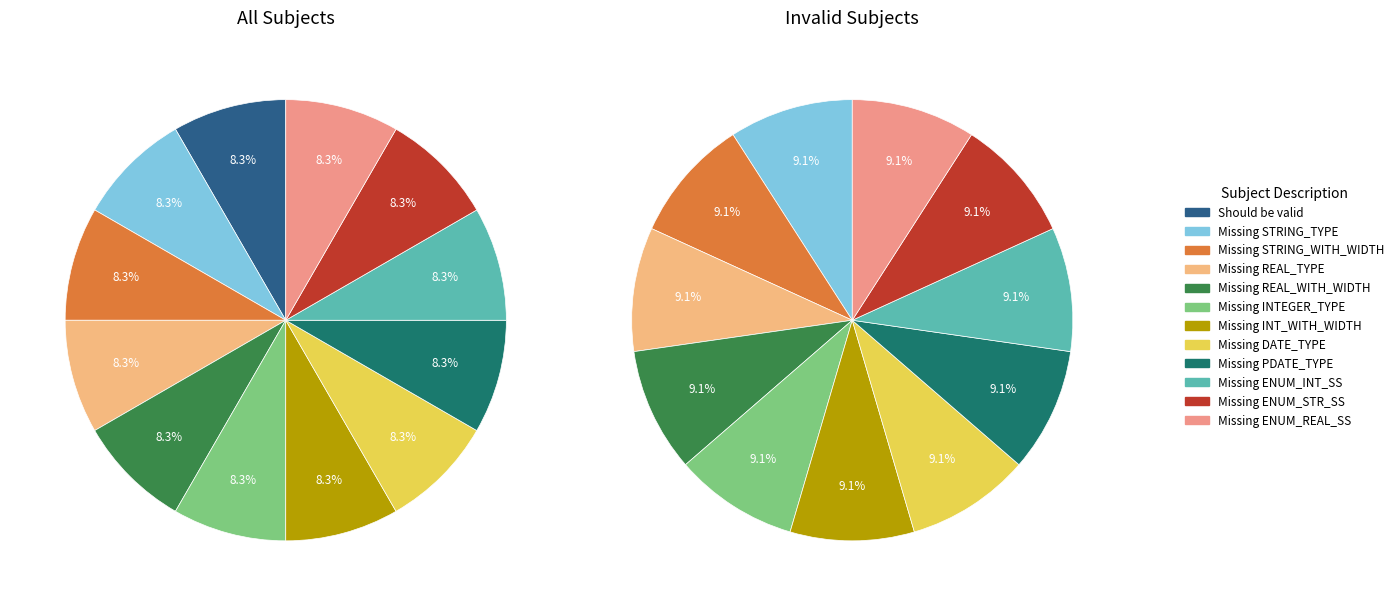

True or false: 4 accounts for 1% of the total.

False